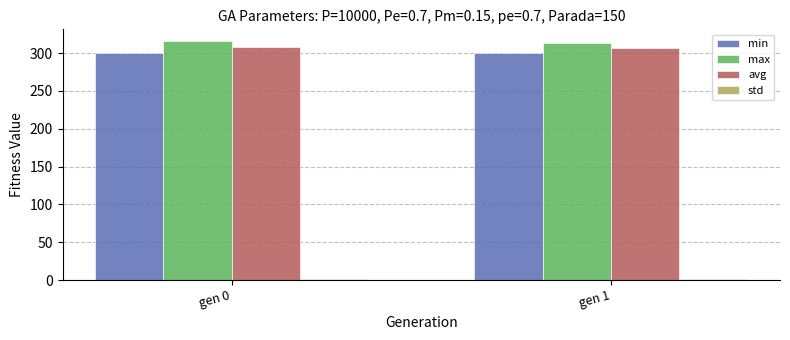

What is the average value of the avg series?

307.7